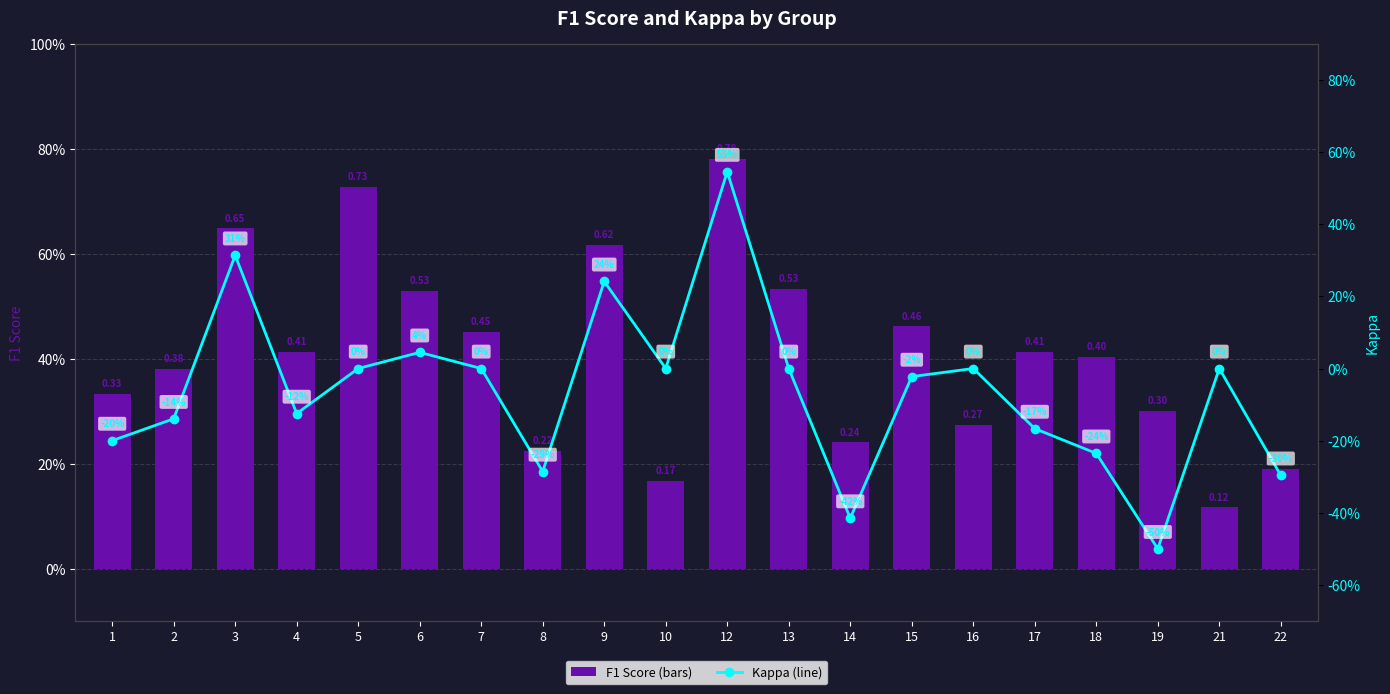

Rank the categories by f1 value from lowest to highest.

21, 10, 22, 8, 14, 16, 19, 1, 2, 18, 17, 4, 7, 15, 6, 13, 9, 3, 5, 12